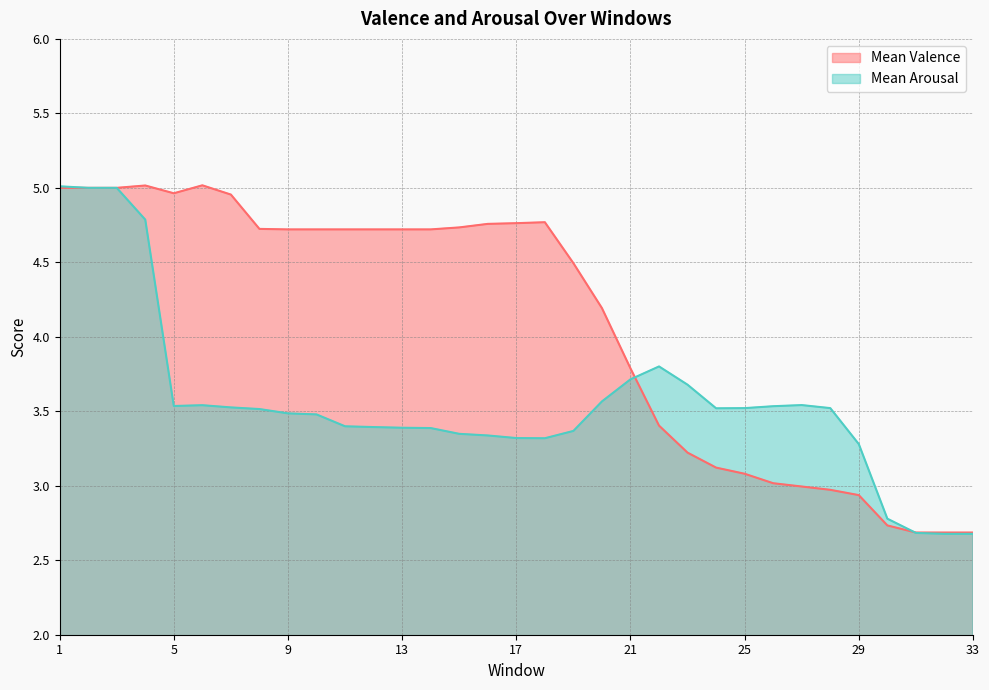

The Mean Arousal series shows 5.0 at 25. True or false?

False